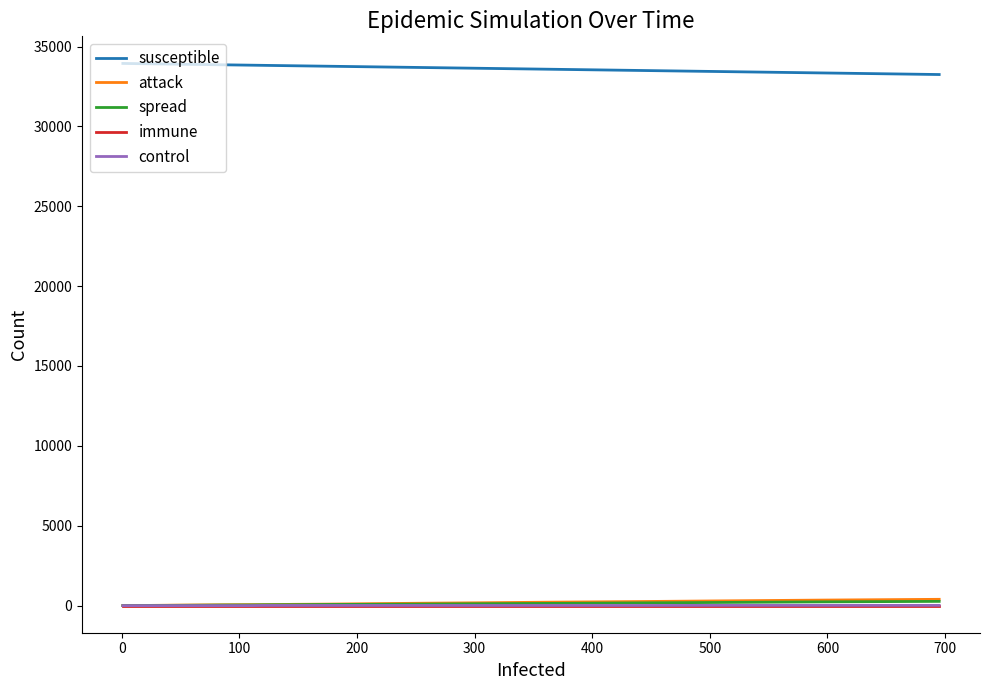

Reading left to right, list all the values displayed in this chart.

susceptible: 33940	33940	33940	33939	33938	33938	33936	33935	33934	33933	33931	33931	33928	33927	33925	33921	33917	33914	33907	33901	33894	33885	33871	33856	33831	33821	33815	33802	33795	33783	33766	33745	33718	33682	33637	33577	33502	33434	33344	33246
attack: 0	0	0	0	1	1	2	3	4	5	7	7	9	9	10	12	13	16	21	26	31	36	44	50	60	60	63	73	80	85	94	110	128	152	177	216	254	295	347	394
spread: 1	1	1	2	2	2	3	3	3	3	3	3	4	5	6	8	11	11	13	14	16	20	26	35	40	50	53	56	56	63	71	76	85	97	117	138	170	197	235	265
immune: 0	0	0	0	0	0	0	0	0	0	0	0	0	0	0	0	0	0	0	0	0	0	0	0	0	0	0	0	0	0	0	0	0	0	0	0	0	0	0	0
control: 0	0	0	0	0	0	0	0	0	0	0	0	0	0	0	0	0	0	0	0	0	0	0	0	0	10	10	10	10	10	10	10	10	10	10	10	10	15	15	15